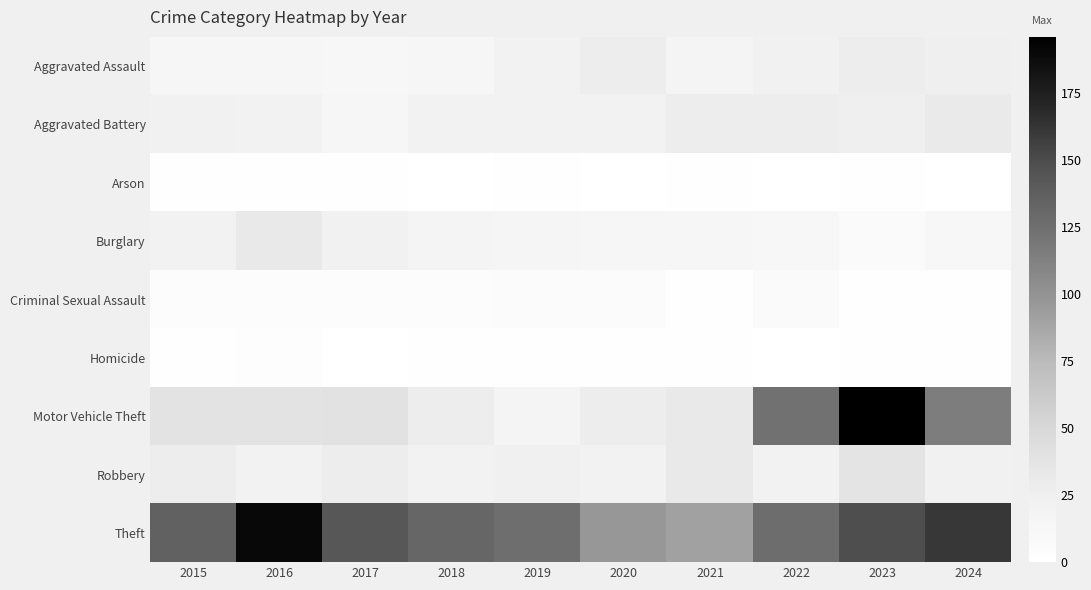

Which series changed the most between 2018 and 2021?

Theft